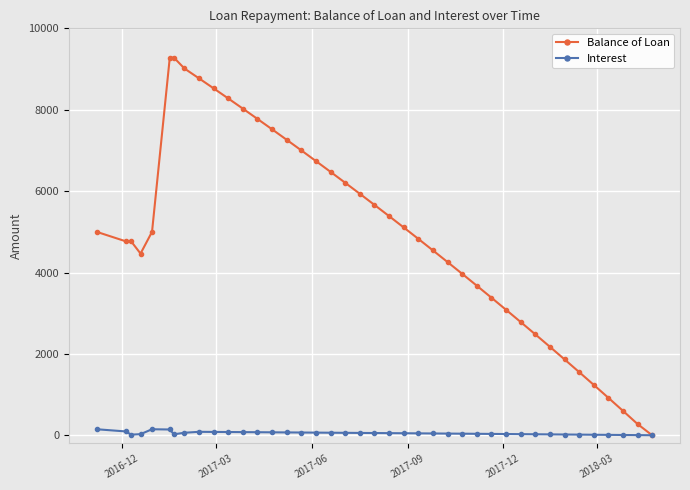

What is the value of the Balance of Loan point at the 23rd from the left?

5108.4